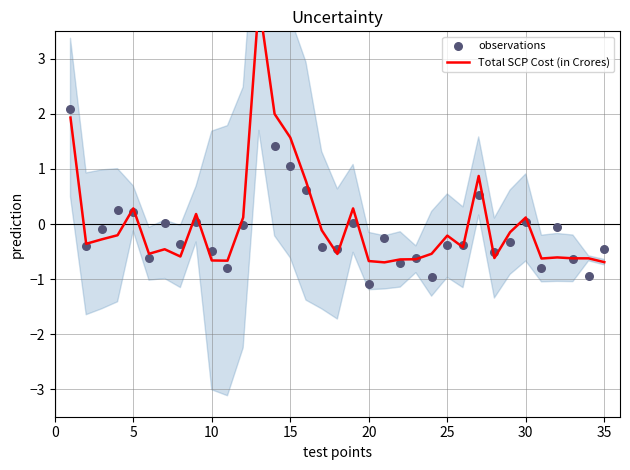

Which series has the largest total across all categories?

Total SCP Cost (in Crores)